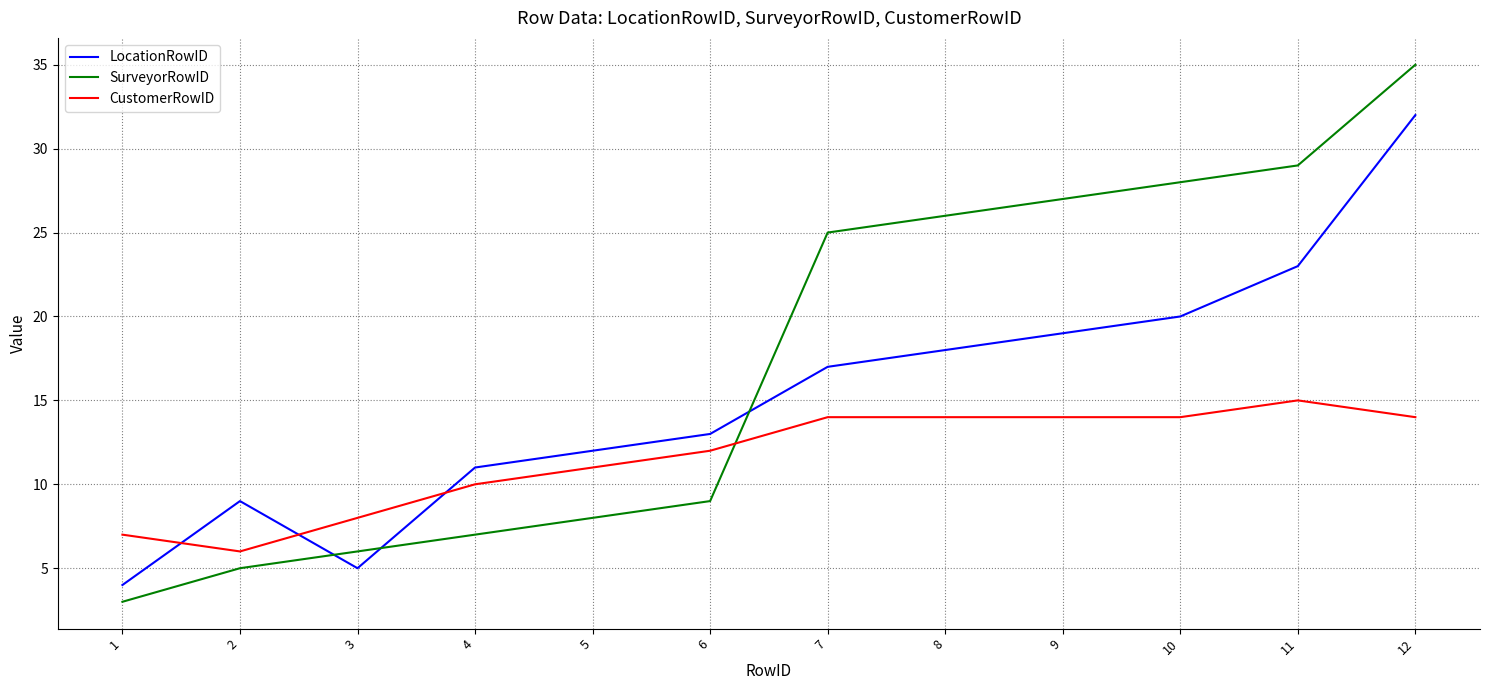

What are all the series names shown in the legend?

LocationRowID, SurveyorRowID, CustomerRowID